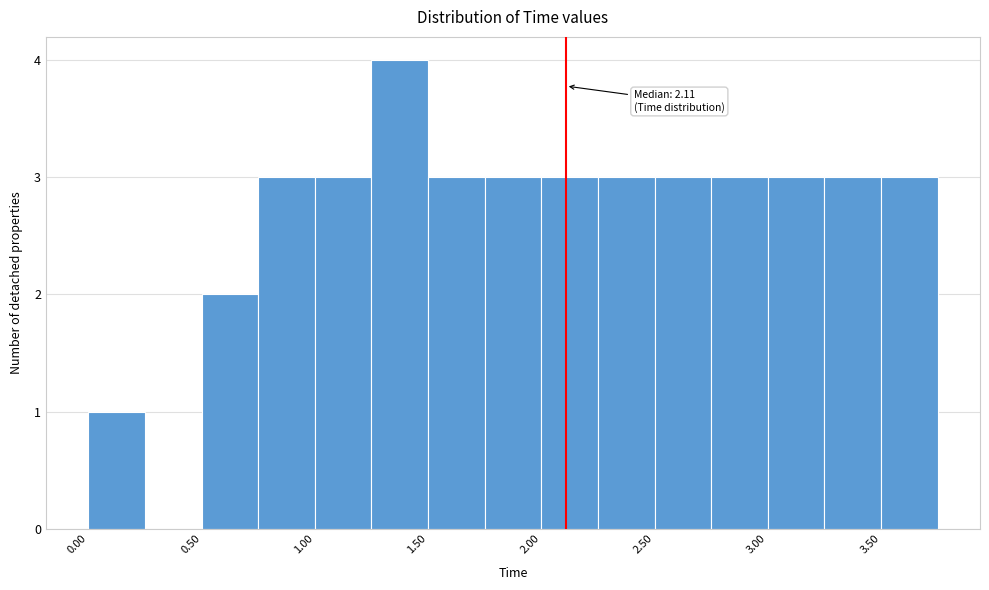

Over which range of the x-axis is the bar tallest?

1.25 to 1.50